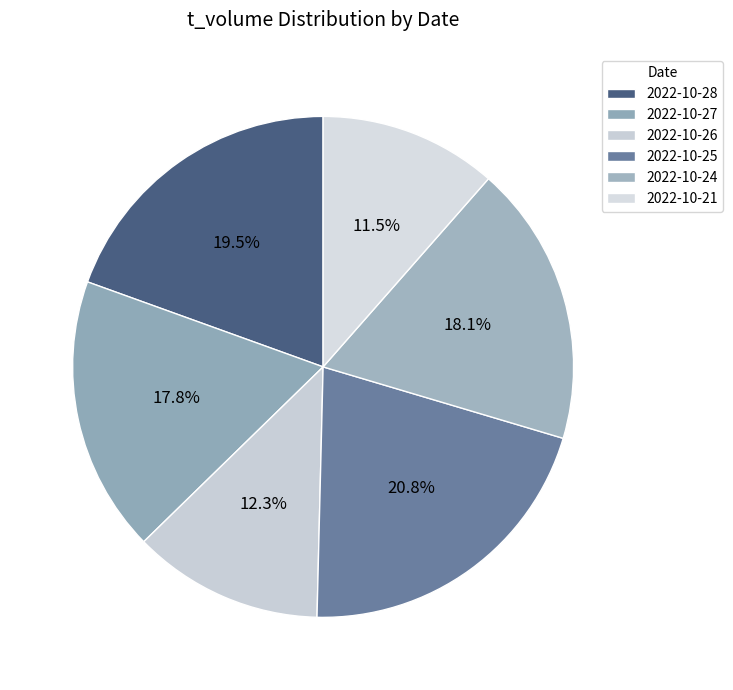

Is there any slice that represents more than half of the pie?

No